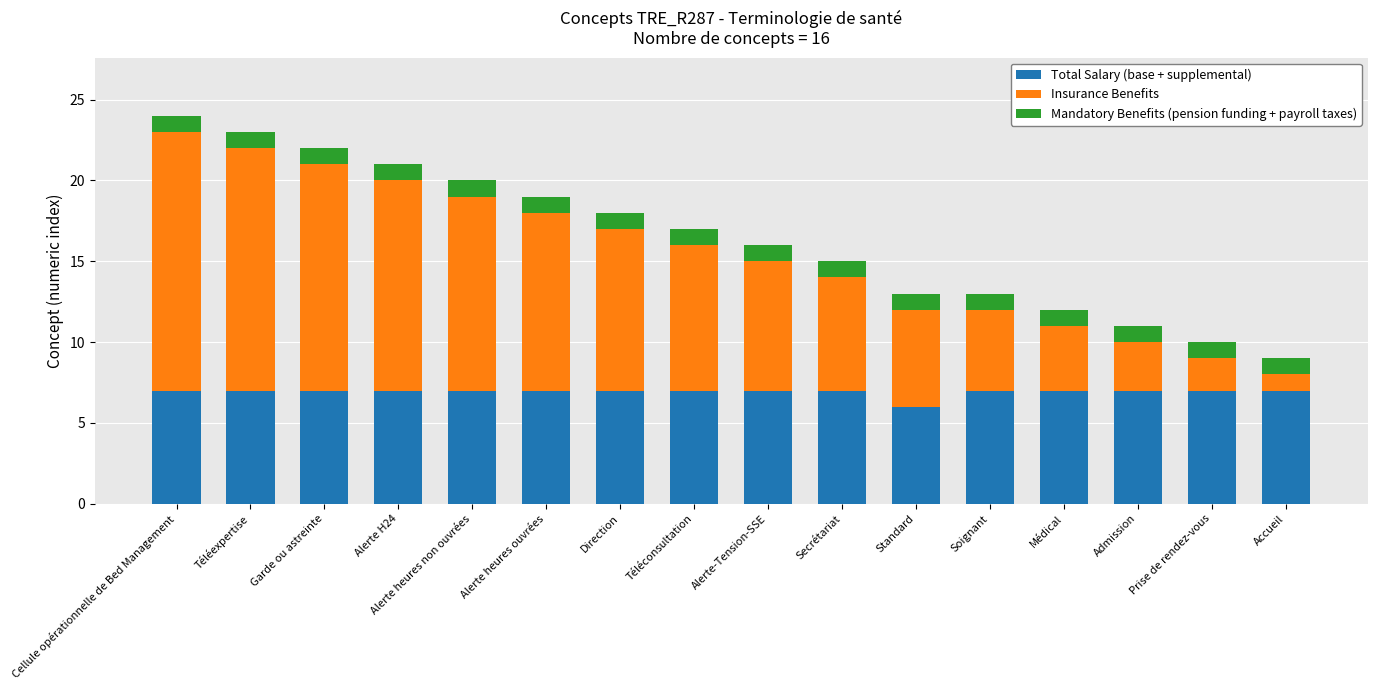

What is the lowest value of the Total Salary (base + supplemental) series?

6